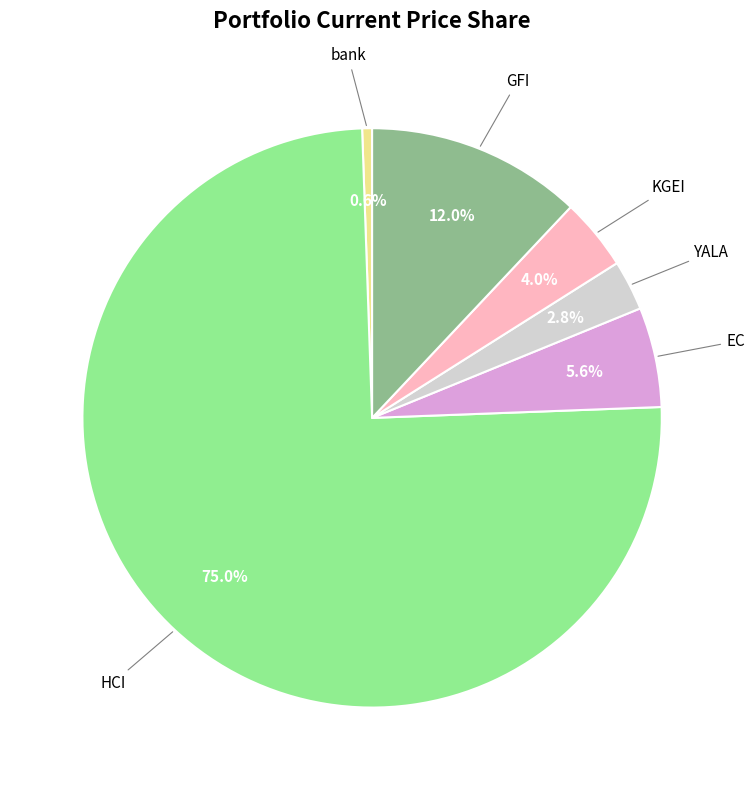

Is there any slice that represents more than half of the pie?

Yes